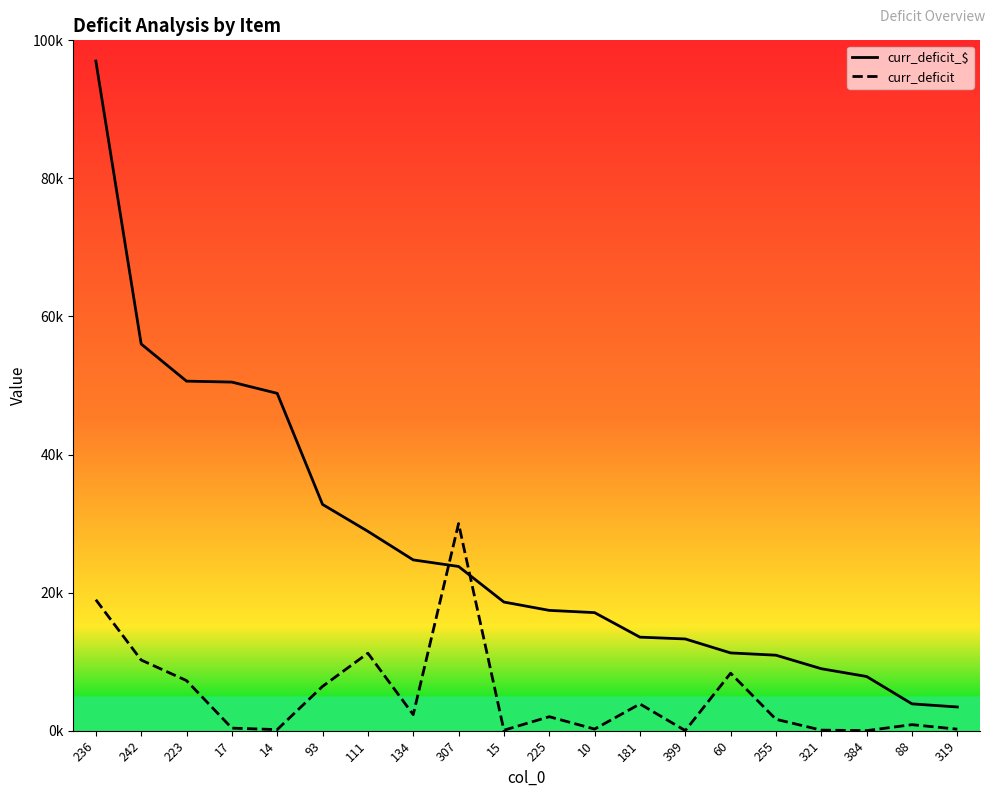

Which category has the highest value in the curr_deficit series?

307